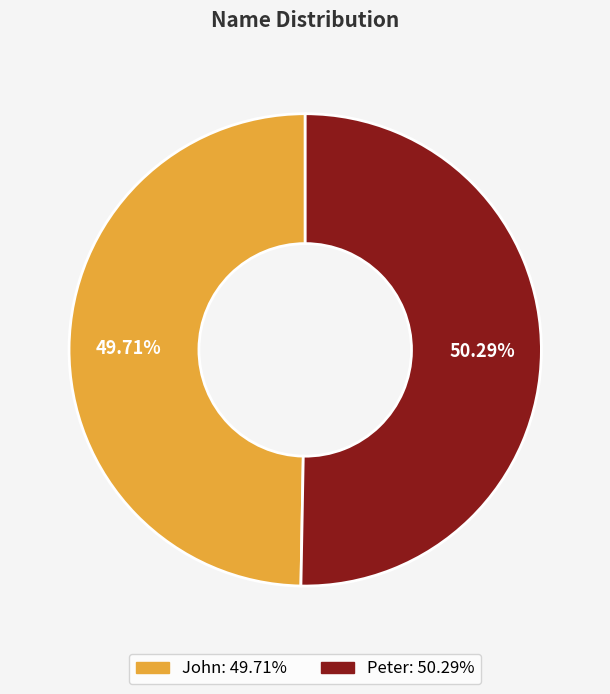

Which has a higher value, John or Peter?

Peter